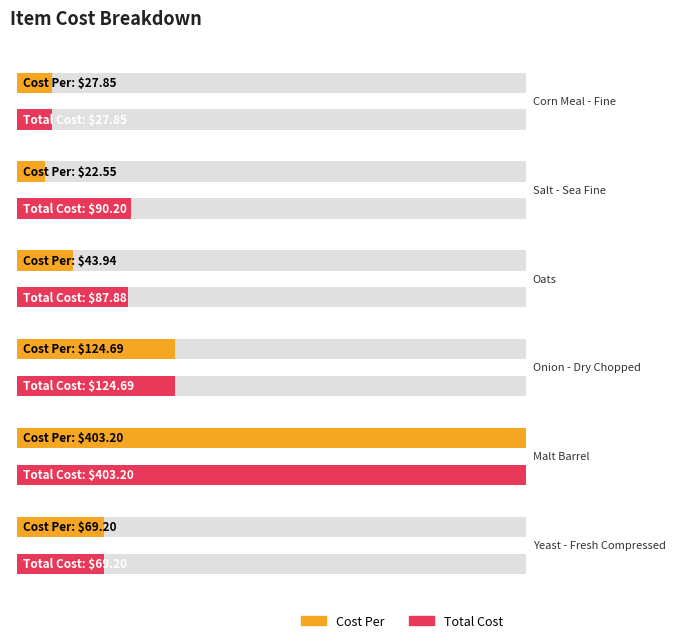

Reading left to right, what are all the values shown in this chart?

Cost Per: Corn Meal - Fine=27.9	Salt - Sea Fine=22.6	Oats=43.9	Onion - Dry Chopped=124.7	Malt Barrel=403.2	Yeast - Fresh Compressed=69.2
Total Cost: Corn Meal - Fine=27.9	Salt - Sea Fine=90.2	Oats=87.9	Onion - Dry Chopped=124.7	Malt Barrel=403.2	Yeast - Fresh Compressed=69.2